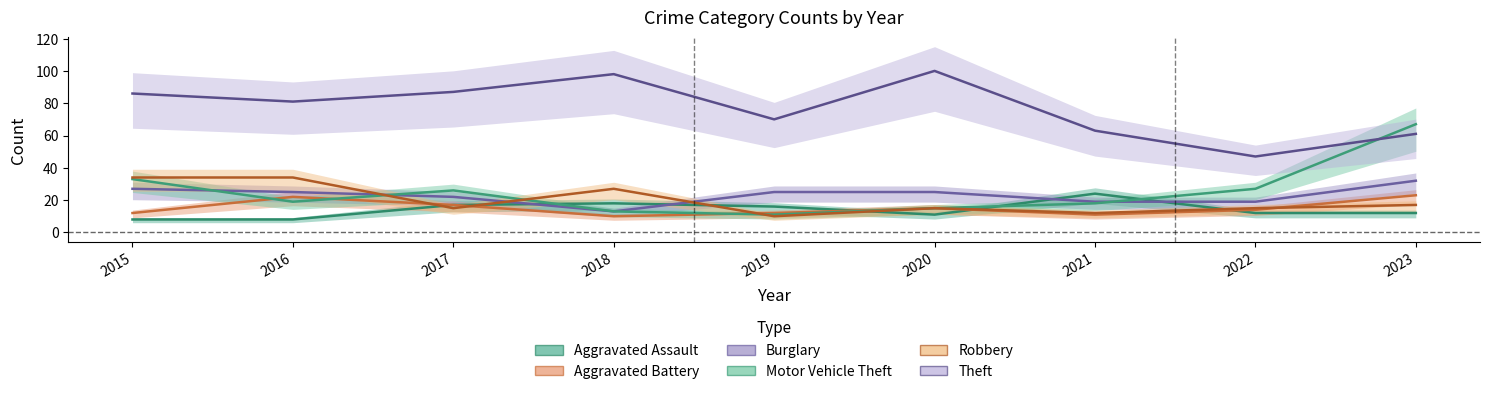

True or false: Aggravated Assault and Theft cross at least once.

False